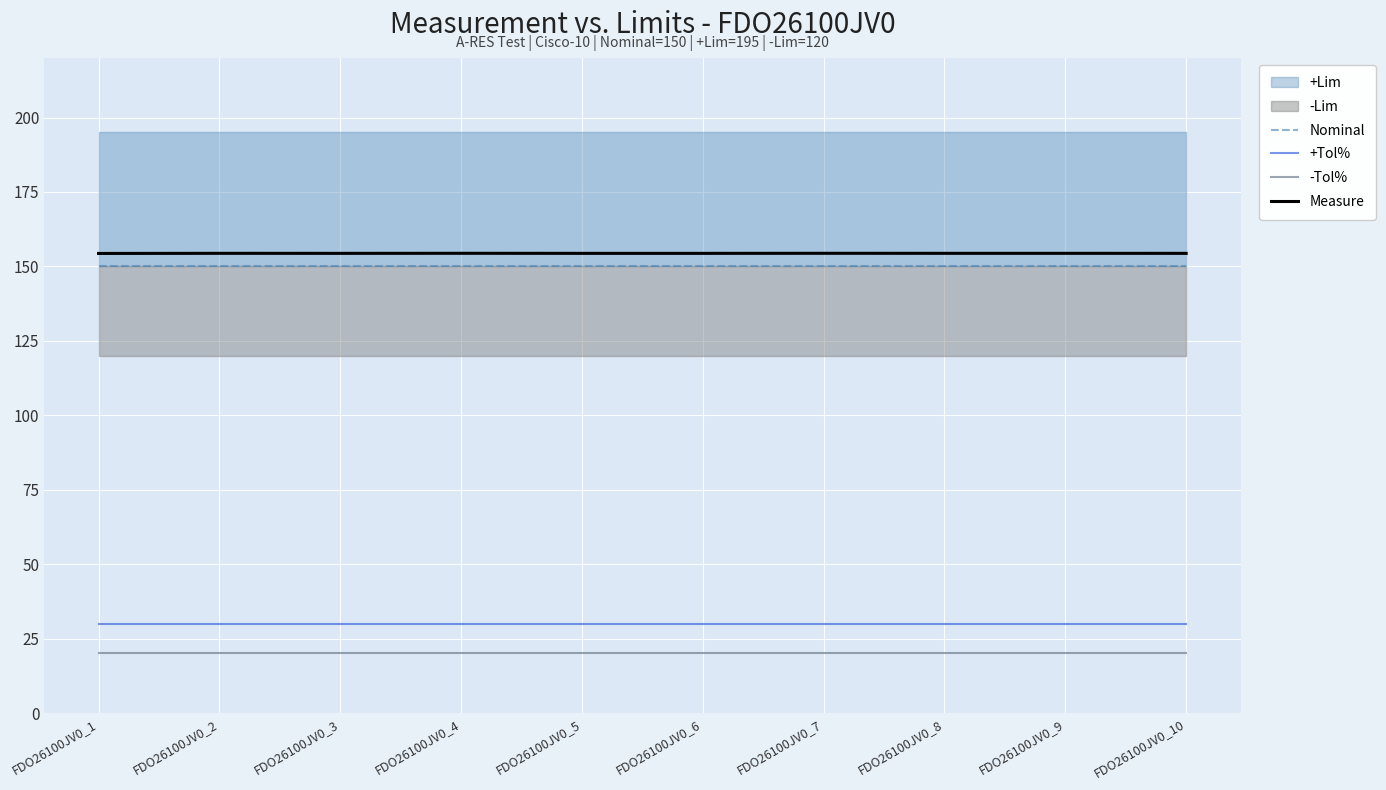

What is the sum of the -Tol% values at FDO26100JV0_6 and FDO26100JV0_7?

40.0